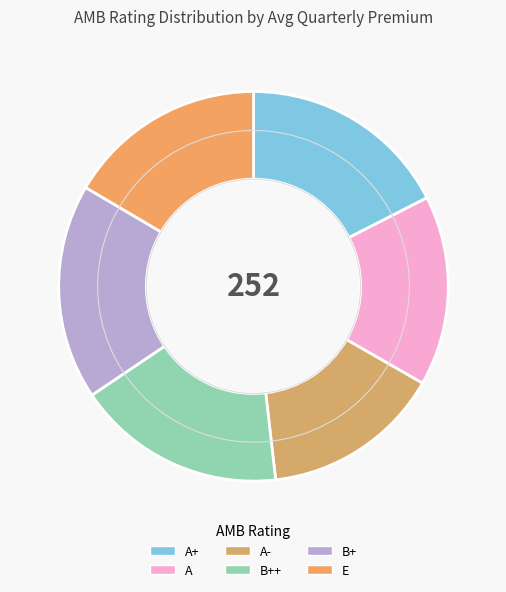

What is the ratio of the value at B++ to the value at E?

1.1